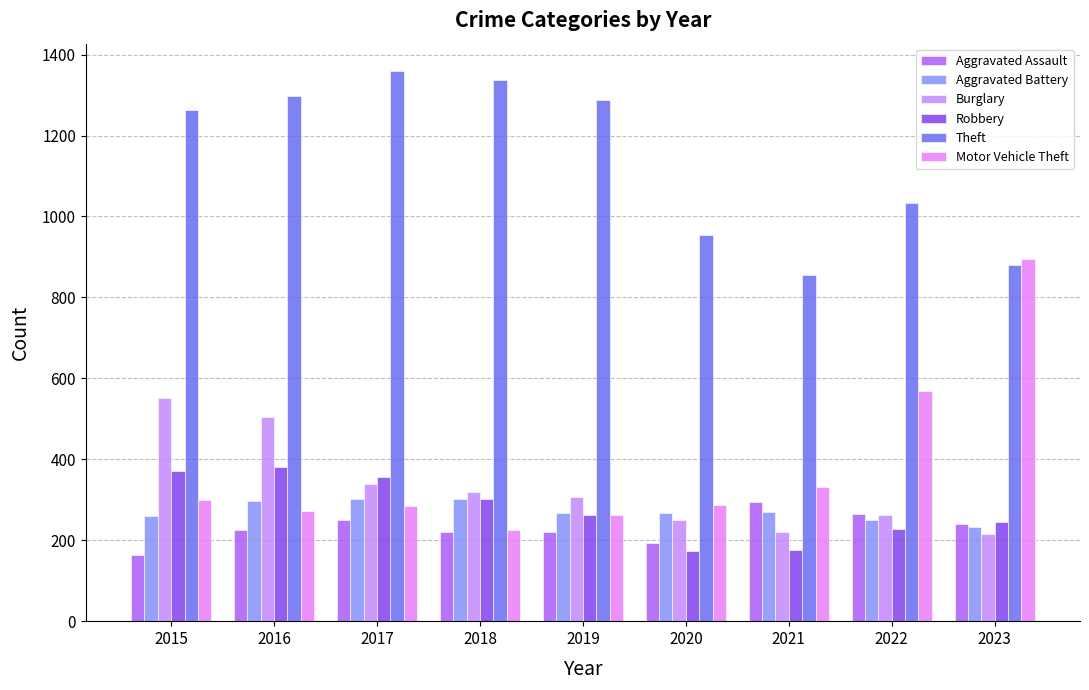

What is the sum of all Motor Vehicle Theft values?

3425